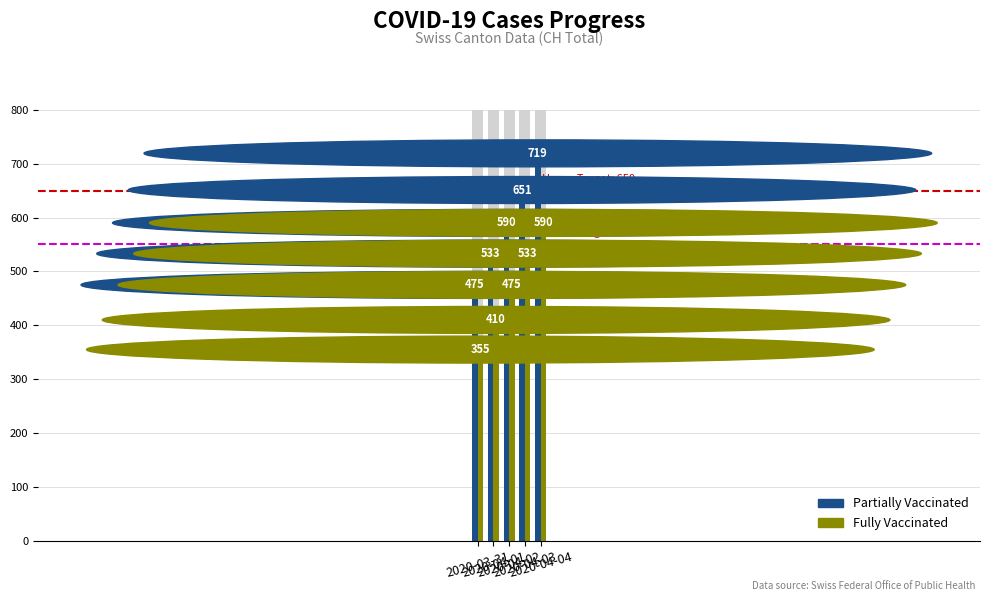

Which category has the lowest value across all series?

2020-03-31